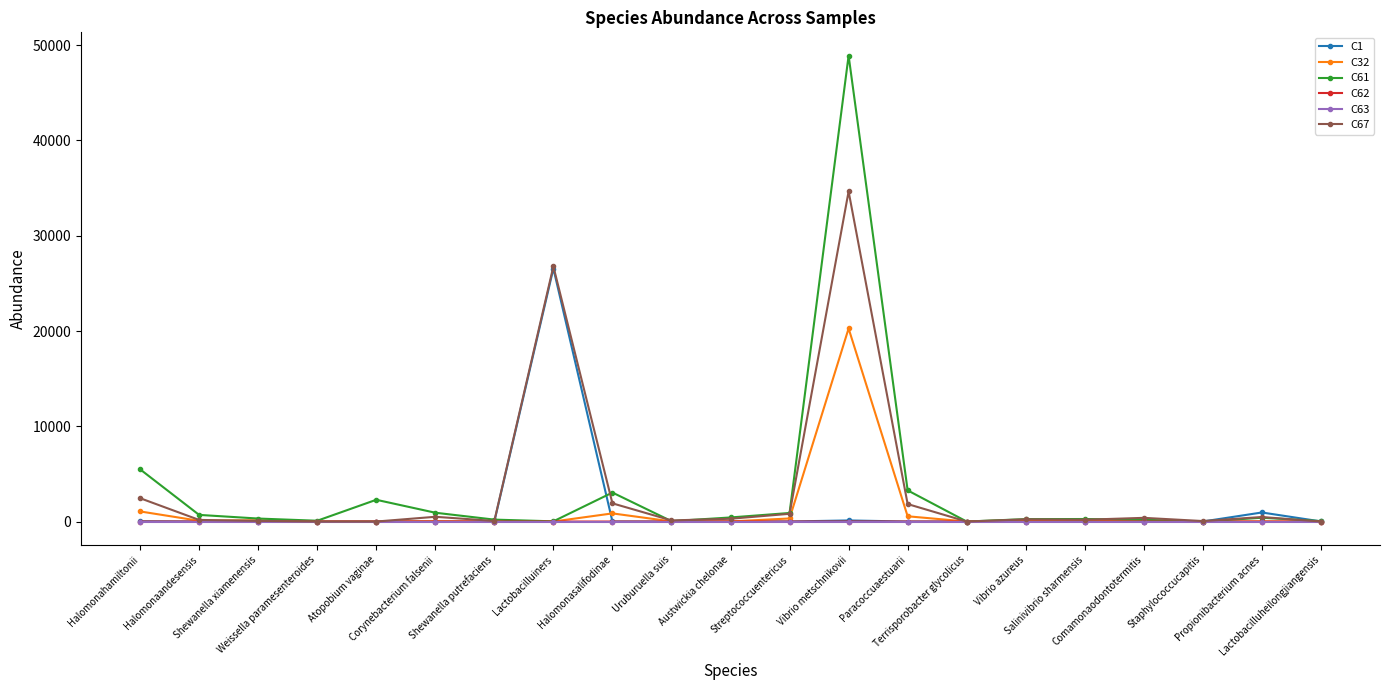

Which series has the widest spread of values?

C61